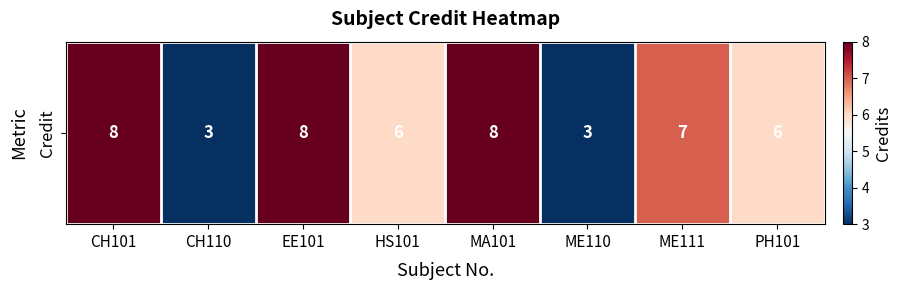

Is it true that the value at ME111 is 10?

False